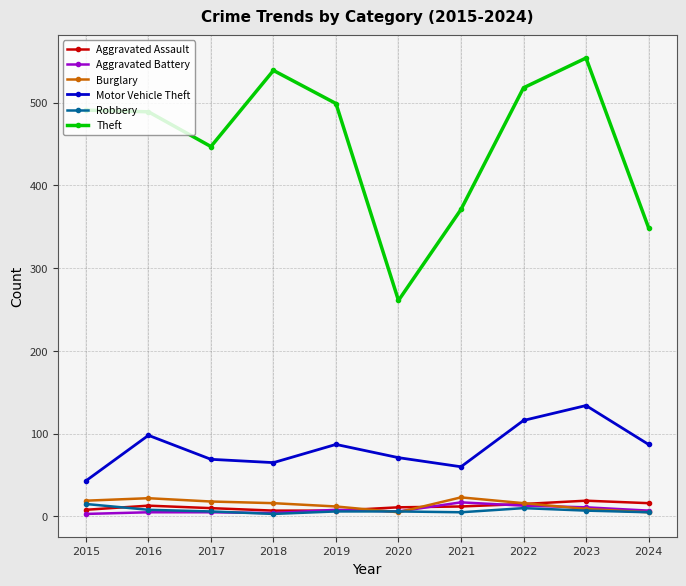

True or false: Robbery and Motor Vehicle Theft intersect in this chart.

False